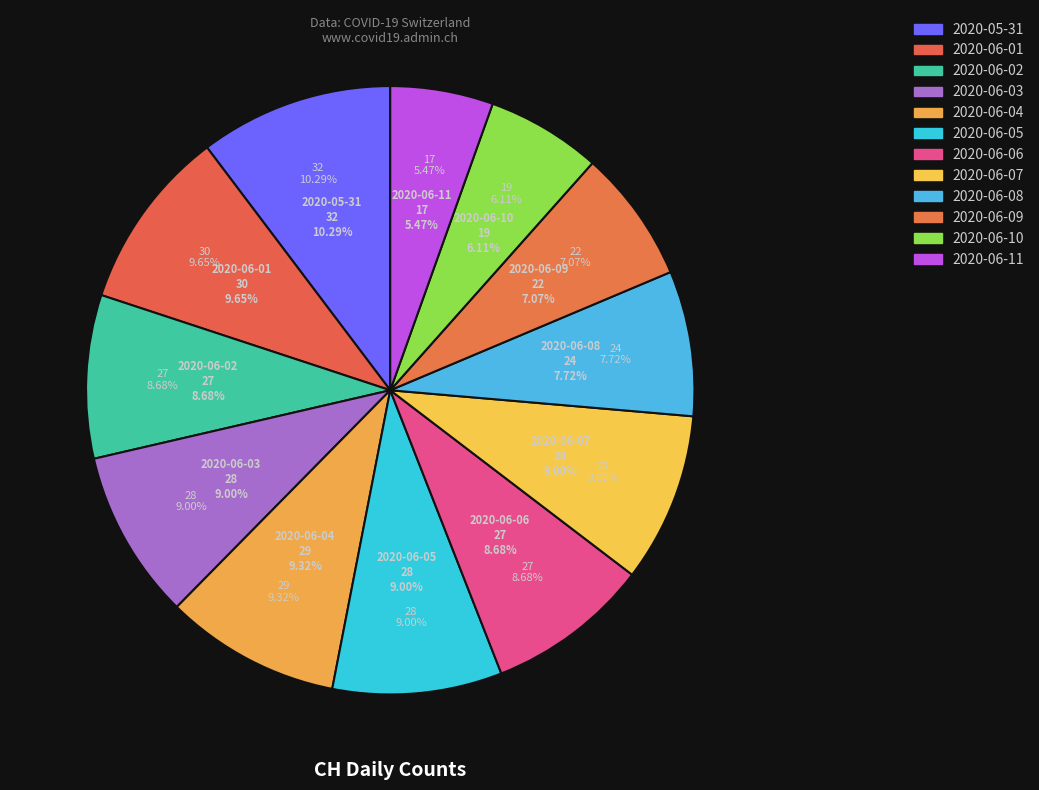

Combined, what portion of the pie is 2020-06-07 and 2020-06-01?

18.6%